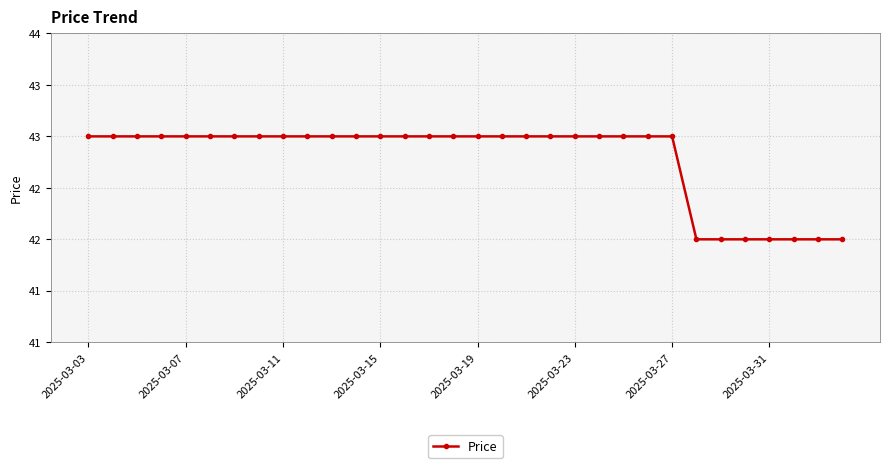

Count the values in the range 43 to 44.

25